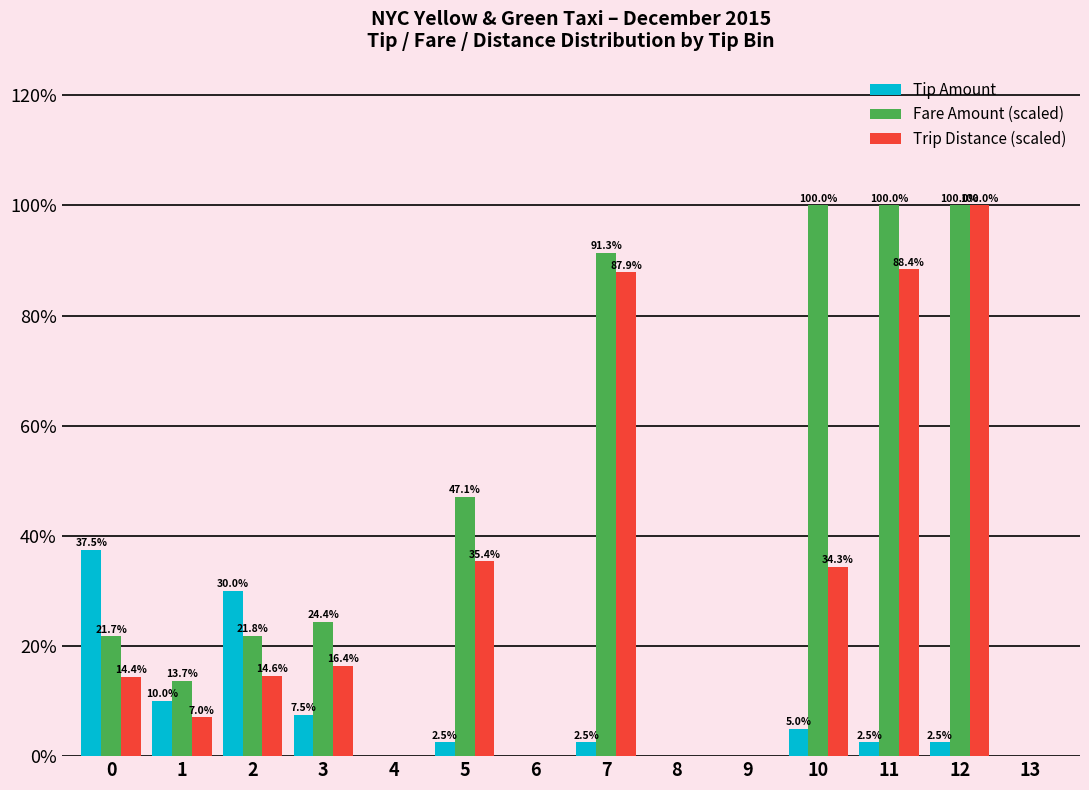

At which category is the sum across all series the highest?

12